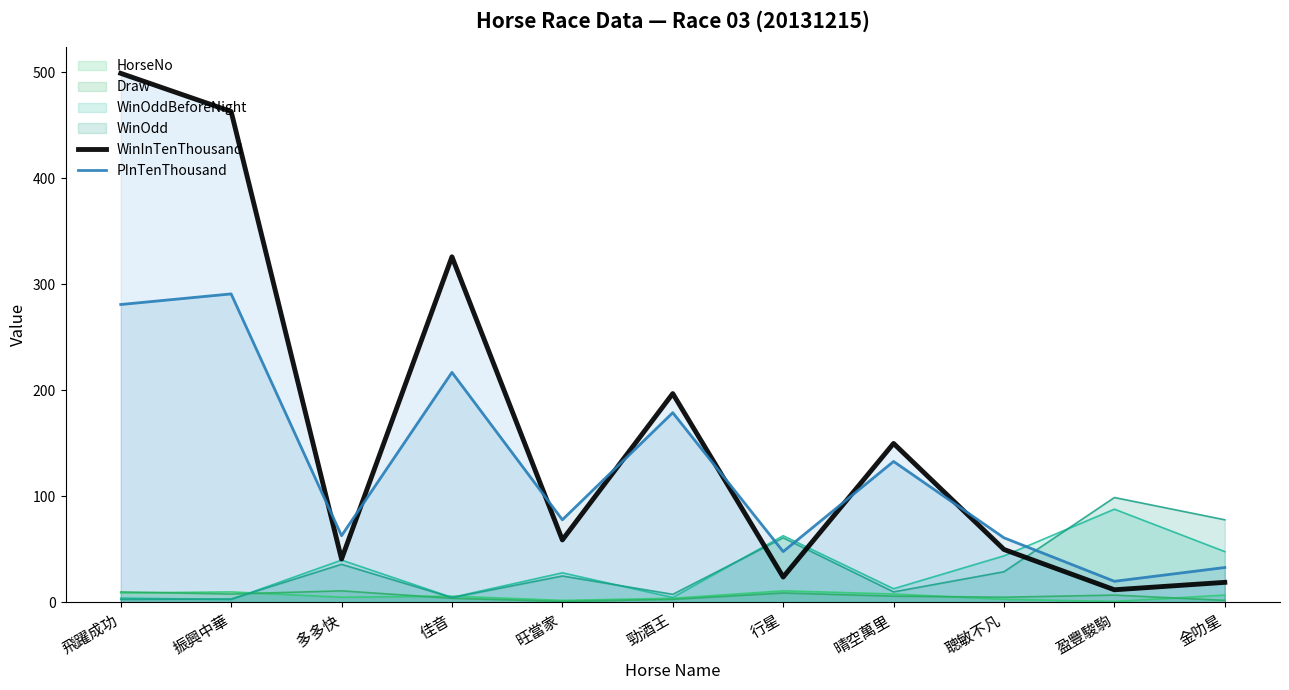

What is the label of the 10th point from the right?

振興中華